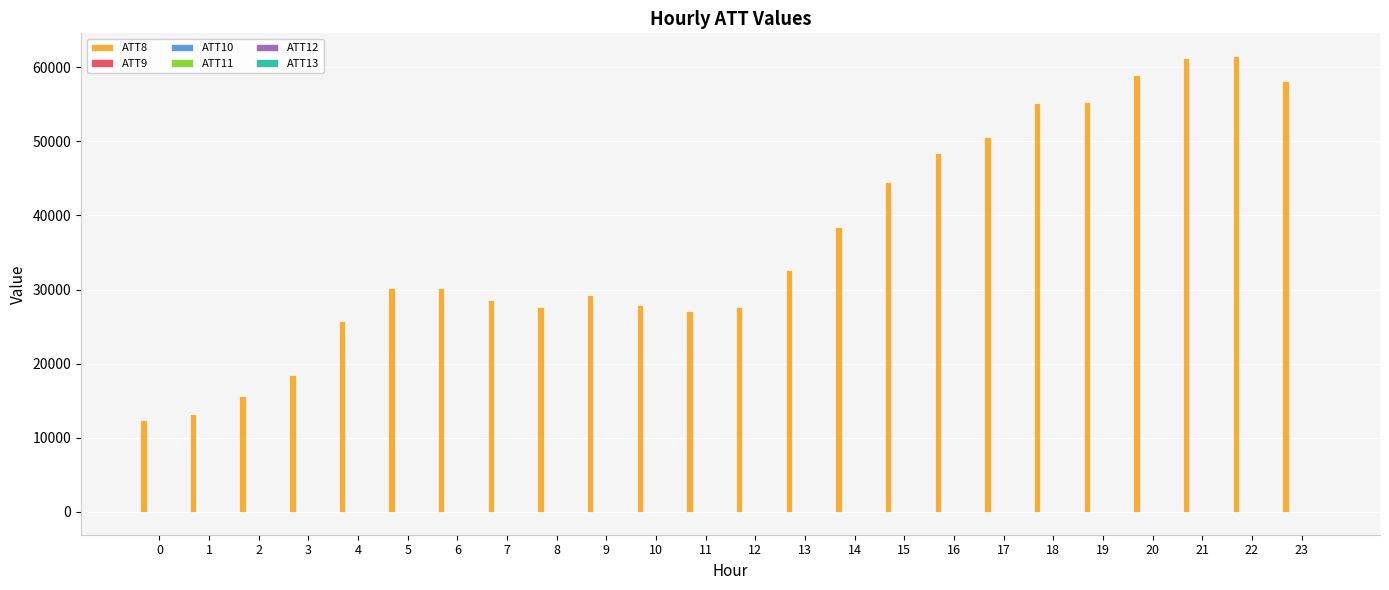

Which series has the largest total across all categories?

ATT8